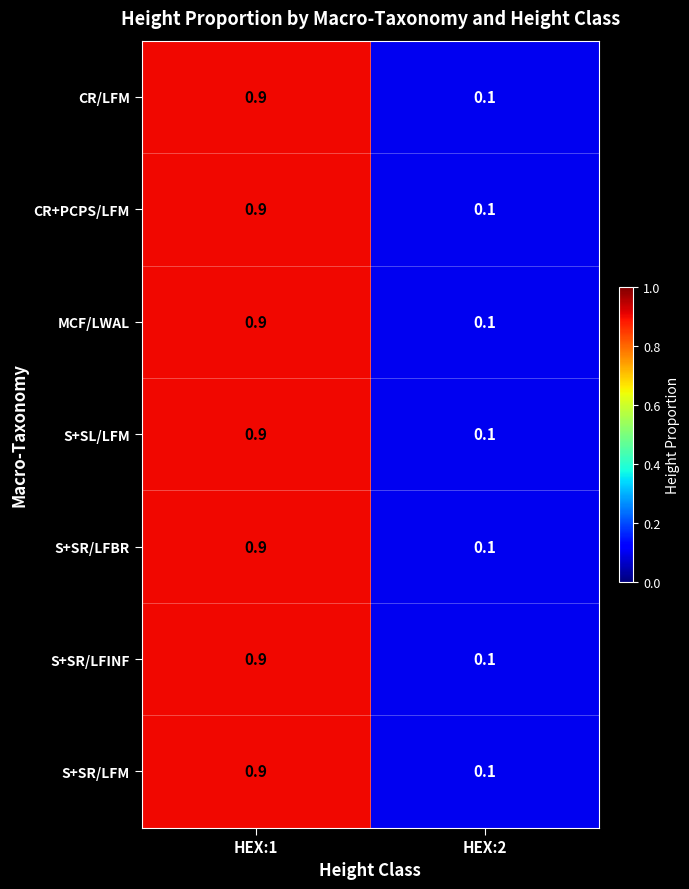

At which category is the sum across all series the highest?

HEX:1